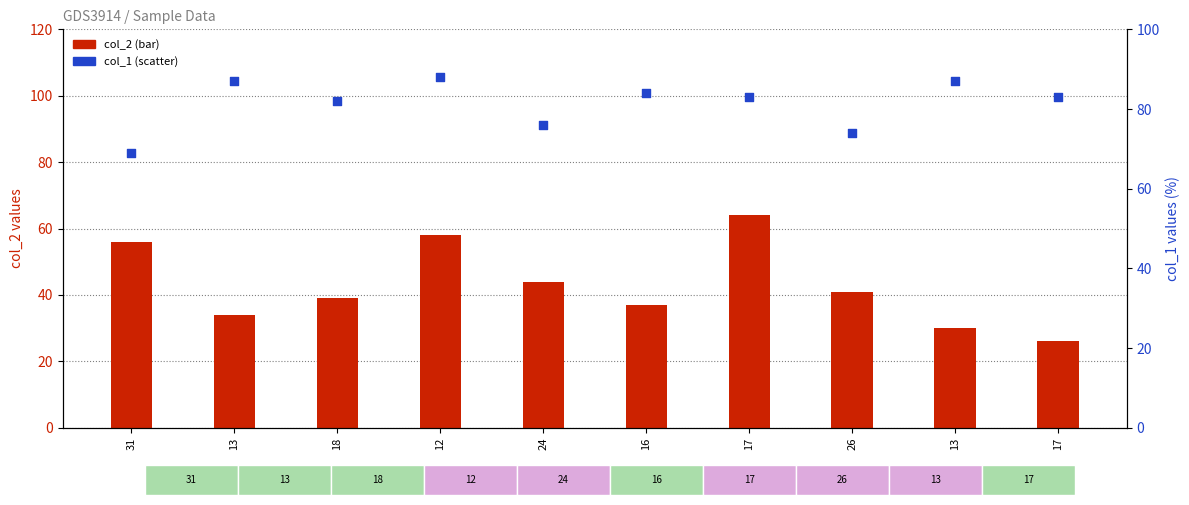

What are all the series names shown in the legend?

col_2, col_1